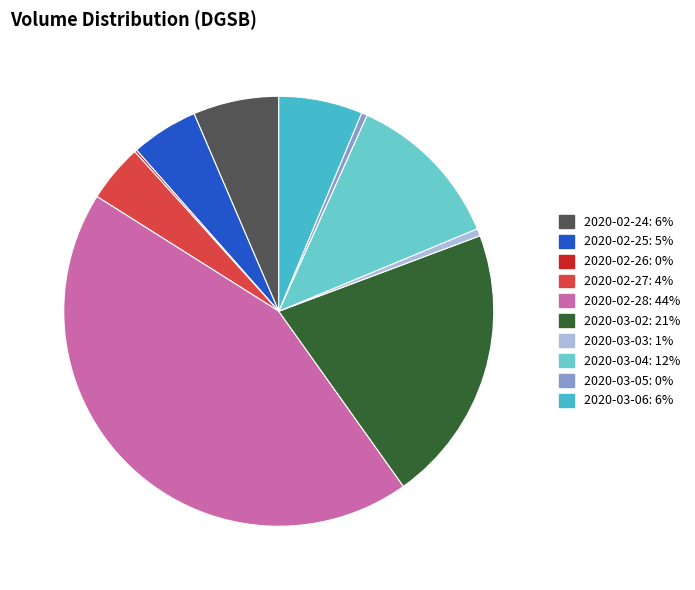

How many segments does this pie chart have?

10